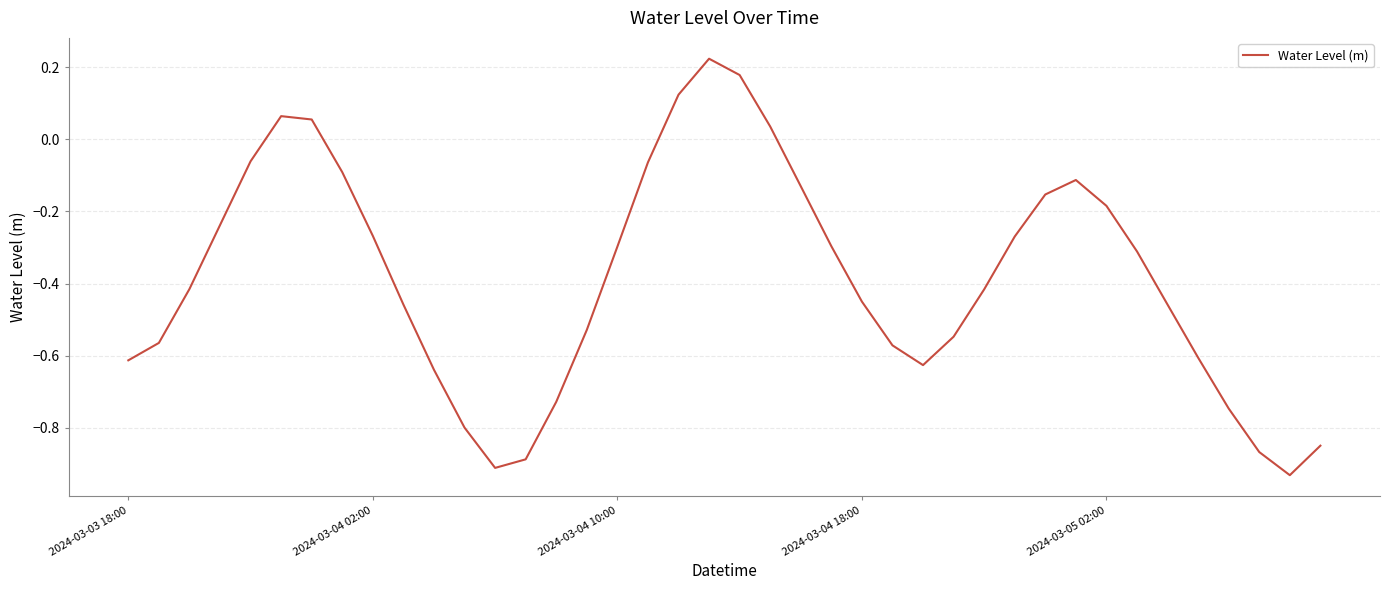

What is the difference between the maximum and minimum values?

1.2